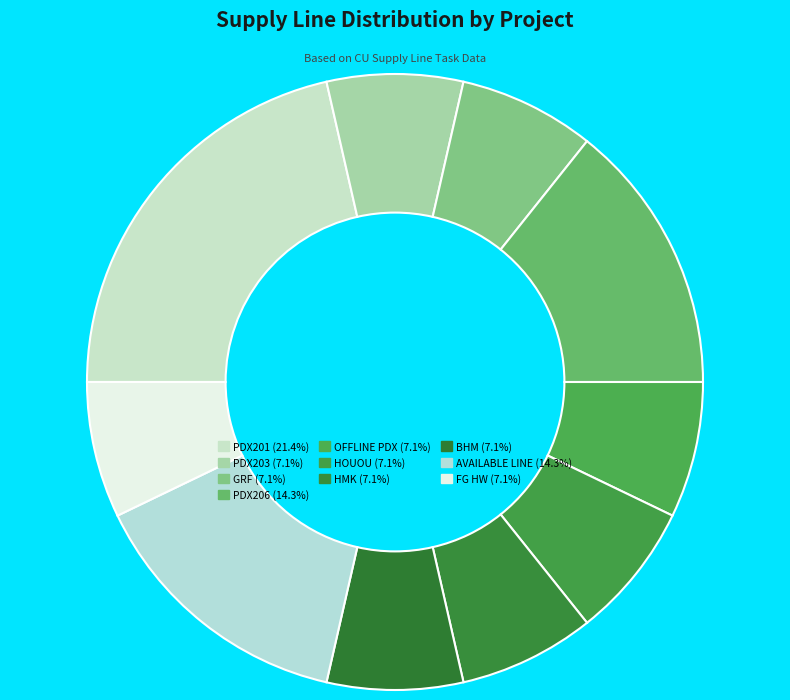

Do HOUOU and PDX201 together represent more than half of the pie?

No